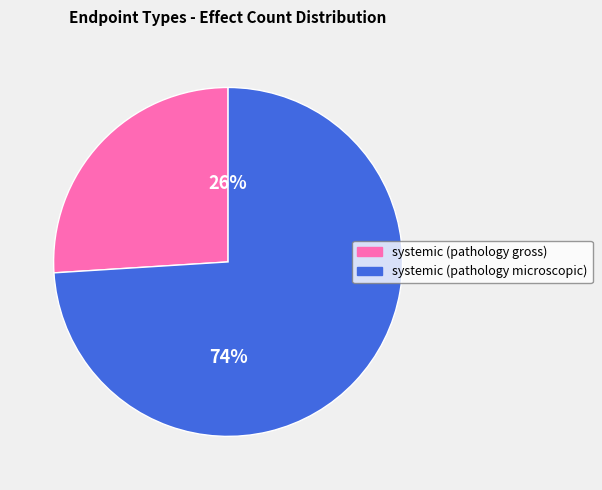

To the nearest percent, what percentage of the pie is systemic (pathology gross)?

26%